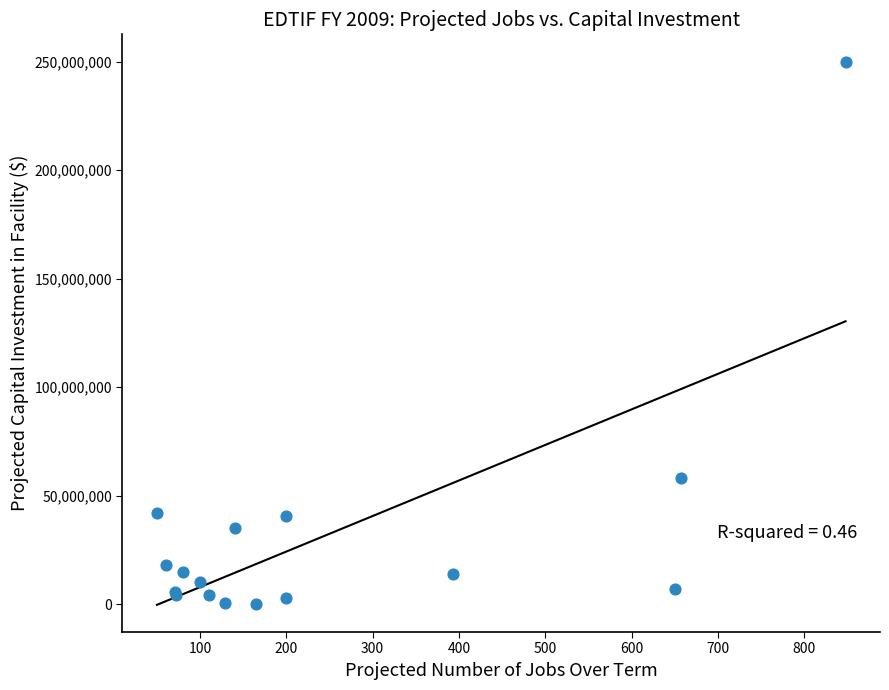

What Y value in the scatter plot is closest to 125000000?

58000000